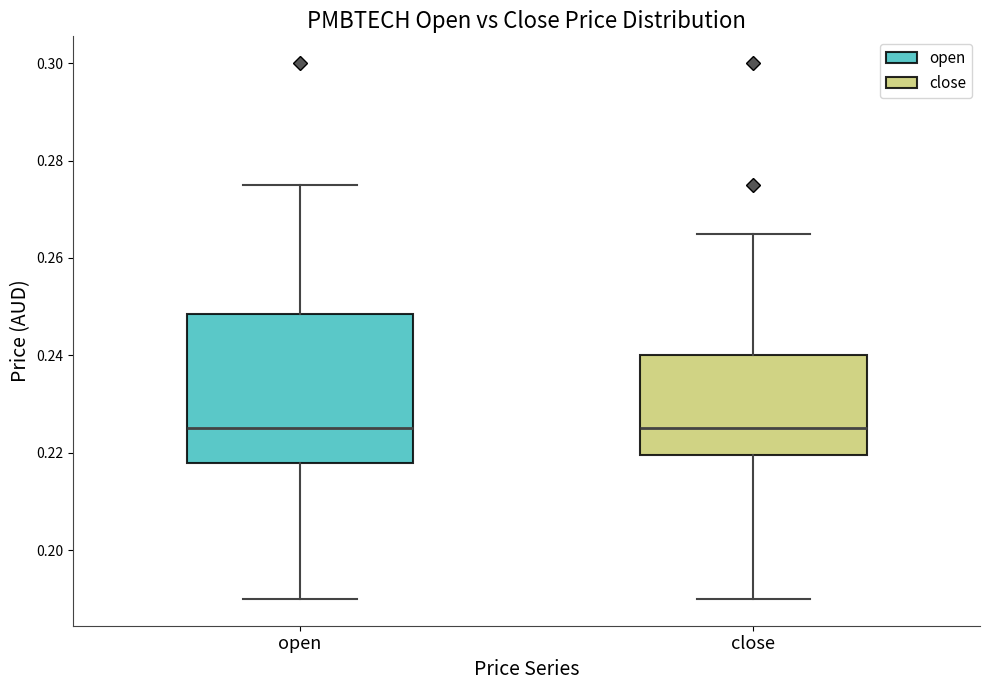

Reading left to right, transcribe this box plot: for each box, give where its median line is, the range the box spans, and where its two whiskers end, as read against the y-axis. The values are not printed on the chart, so give them approximately, as read against the axis.

open: median 0.226, box 0.218 to 0.248, whiskers 0.190 to 0.276
close: median 0.226, box 0.220 to 0.240, whiskers 0.190 to 0.266